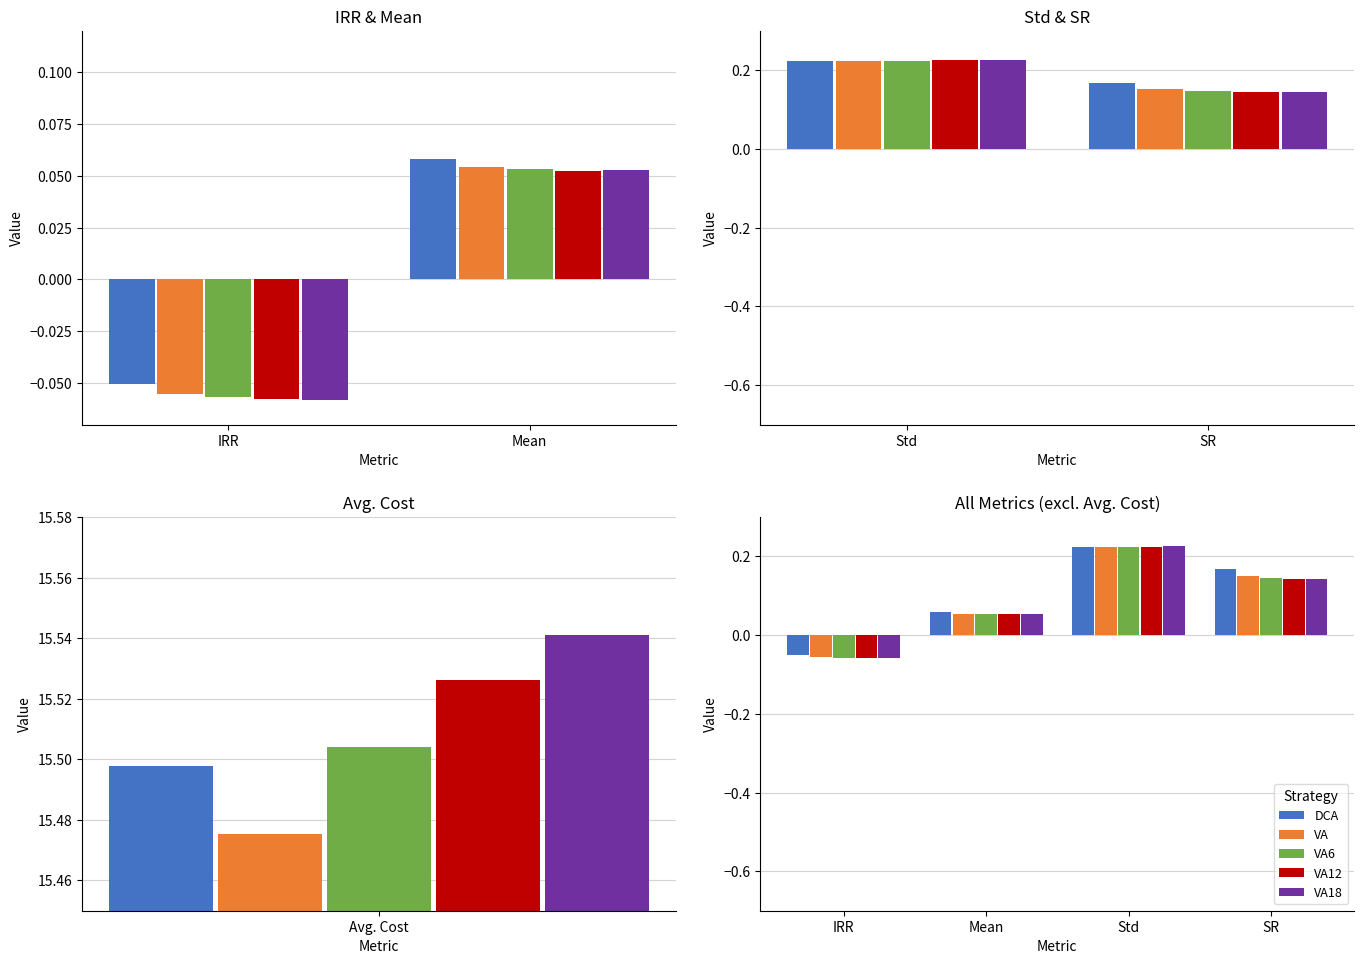

Which series has the largest total across all categories?

DCA